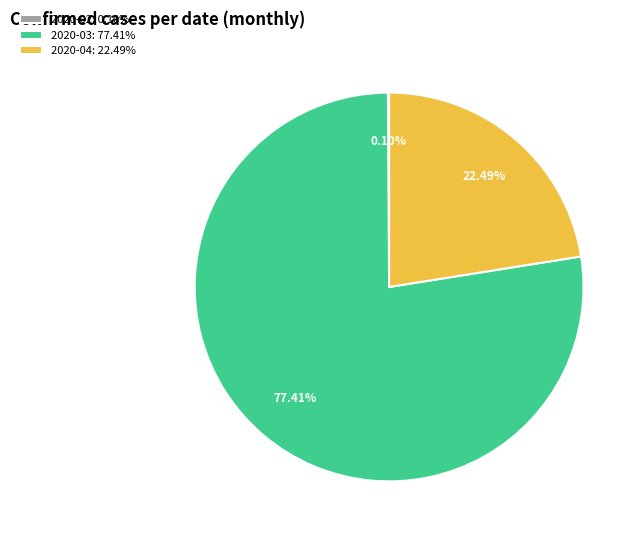

Is the sum of 2020-04: 22.49% and 2020-03: 77.41% greater than half?

Yes